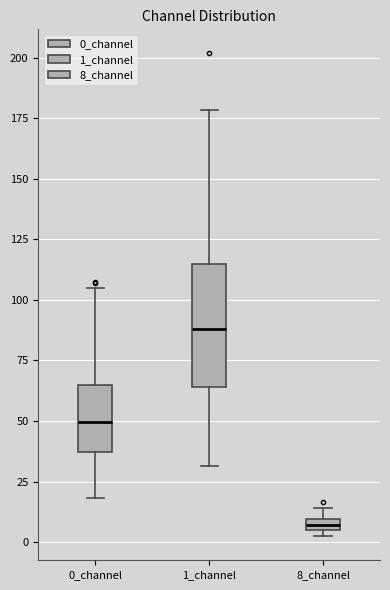

Comparing the boxes themselves (not the whiskers), which one is the tallest?

1_channel